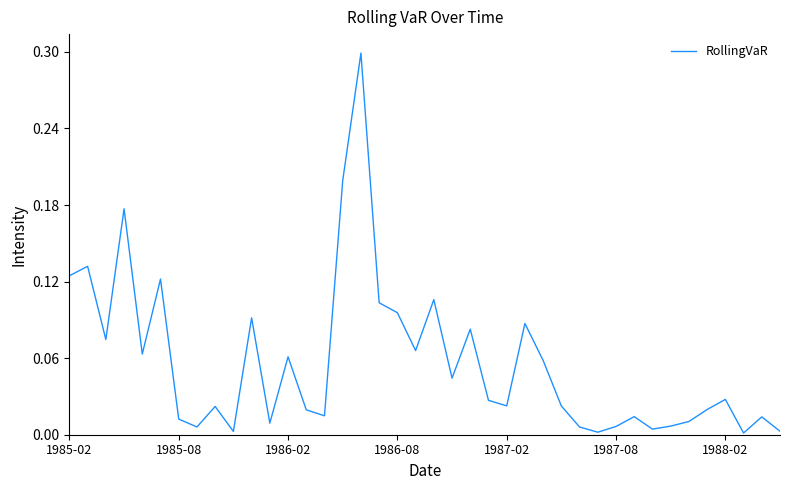

What is the greatest value displayed?

0.3